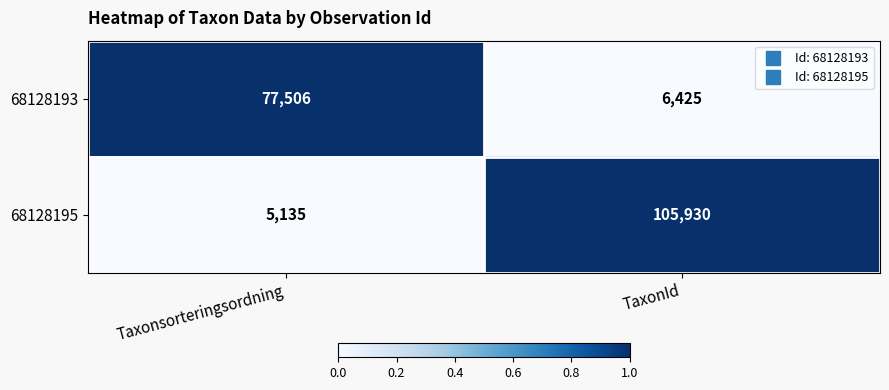

Read the 68128195 value at Taxonsorteringsordning, to the nearest 100.

5100